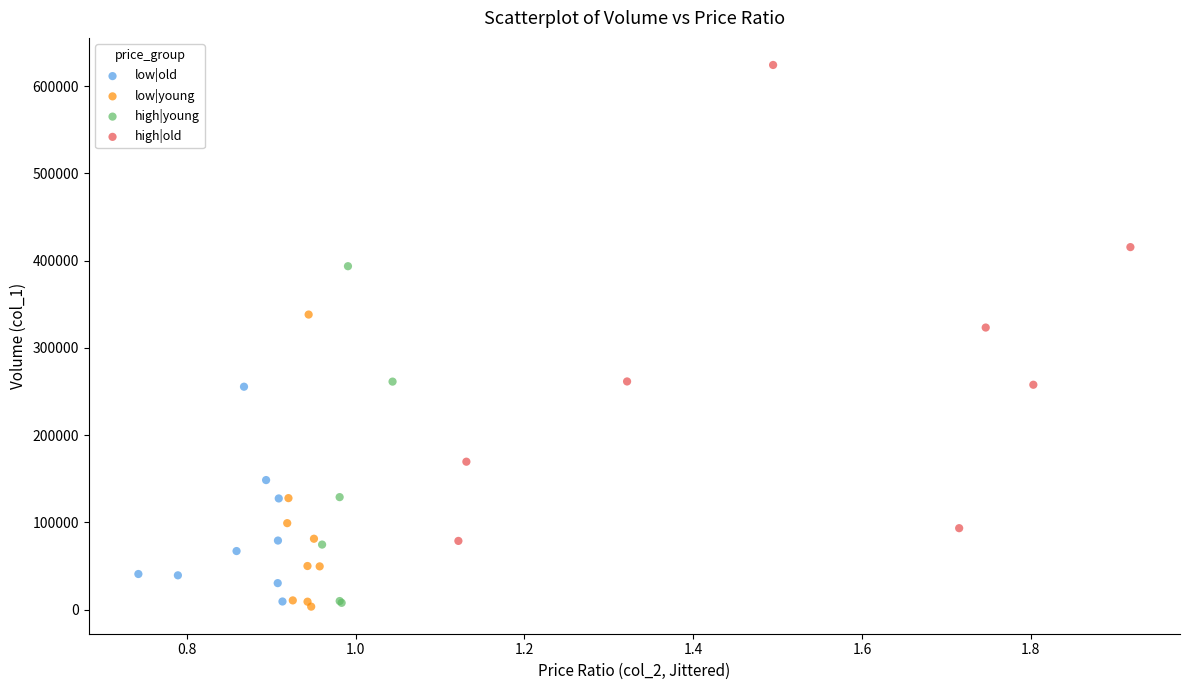

Which series has the largest Y range (max minus min)?

high|old